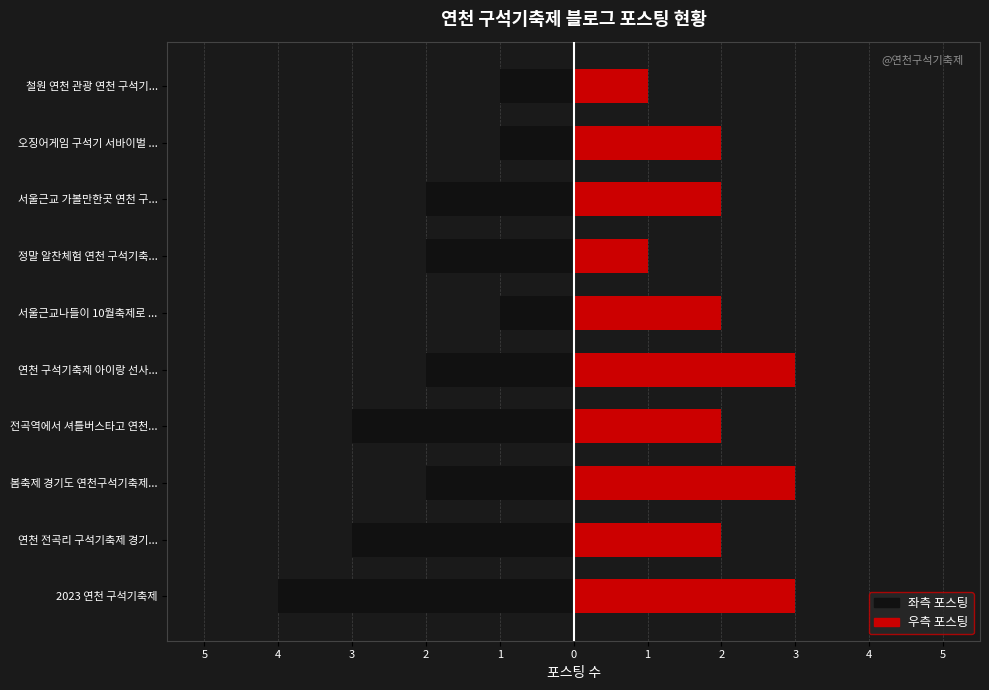

How many series are shown in this chart?

2